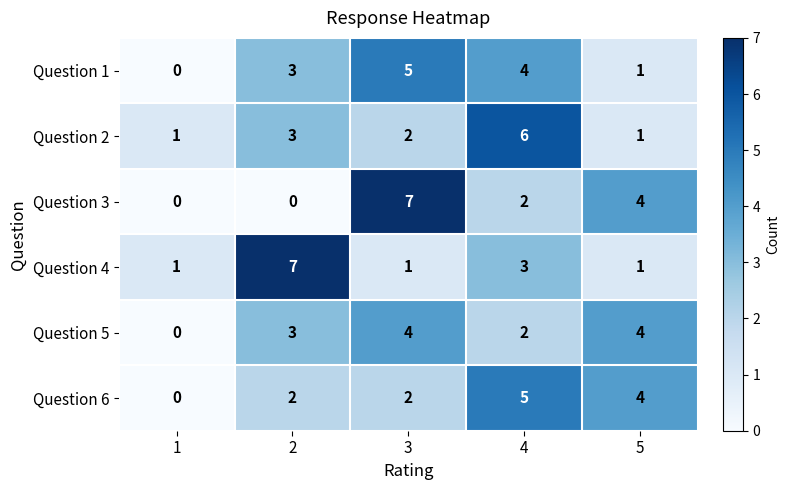

What is the total value across all series at 3?

21